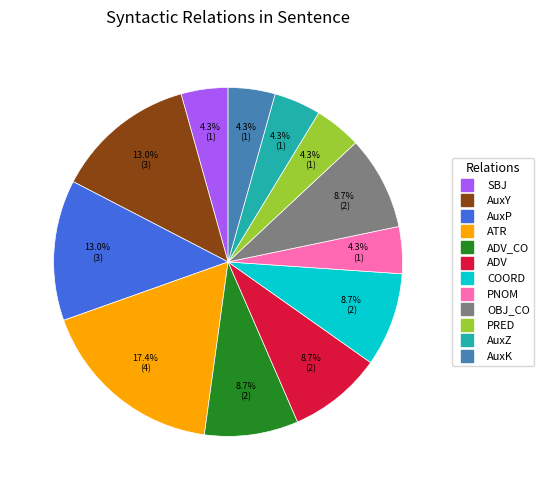

Does any single category account for the majority?

No